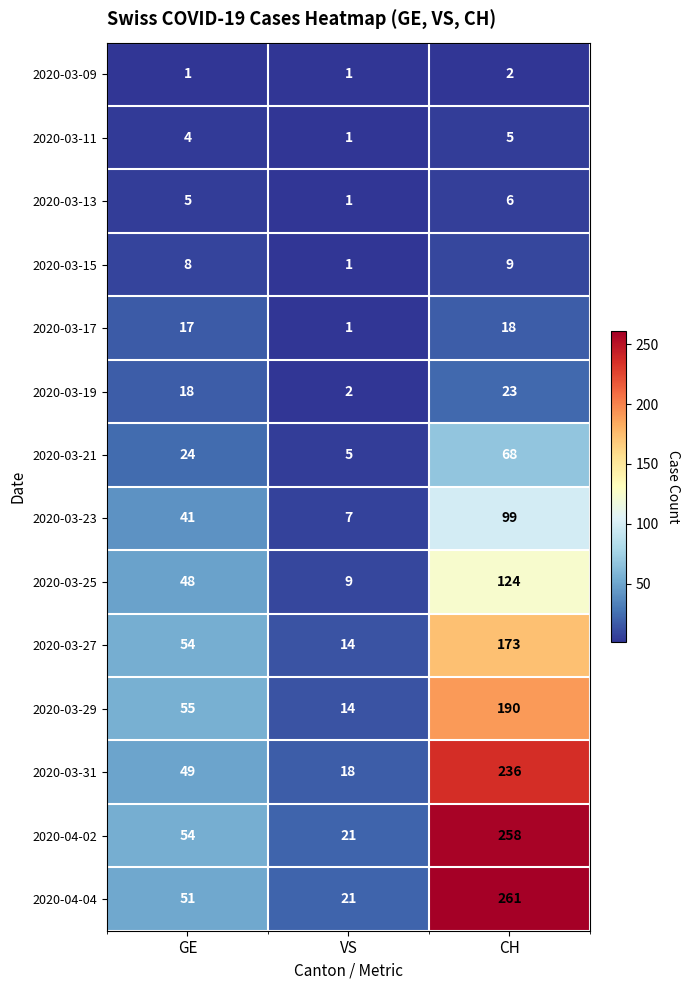

Which category has the highest value across all series?

CH